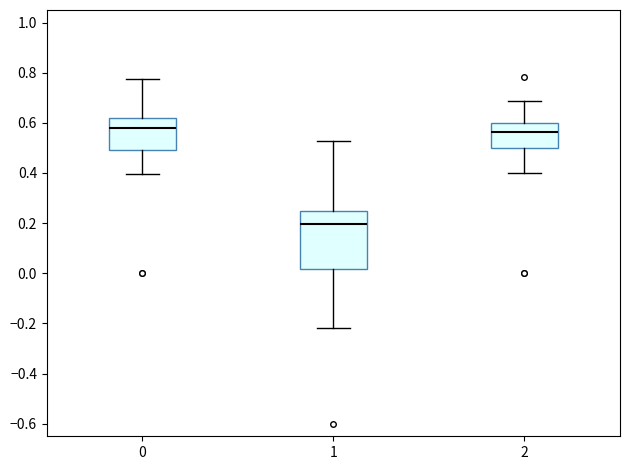

Reading left to right, read every box against the y-axis: the position of its median line, the range the box covers, and the ends of its whiskers. The values are not printed on the chart, so give them approximately, as read against the axis.

0: median 0.58, box 0.50 to 0.62, whiskers 0.40 to 0.78
1: median 0.20, box 0.02 to 0.26, whiskers -0.22 to 0.52
2: median 0.56, box 0.50 to 0.60, whiskers 0.40 to 0.68